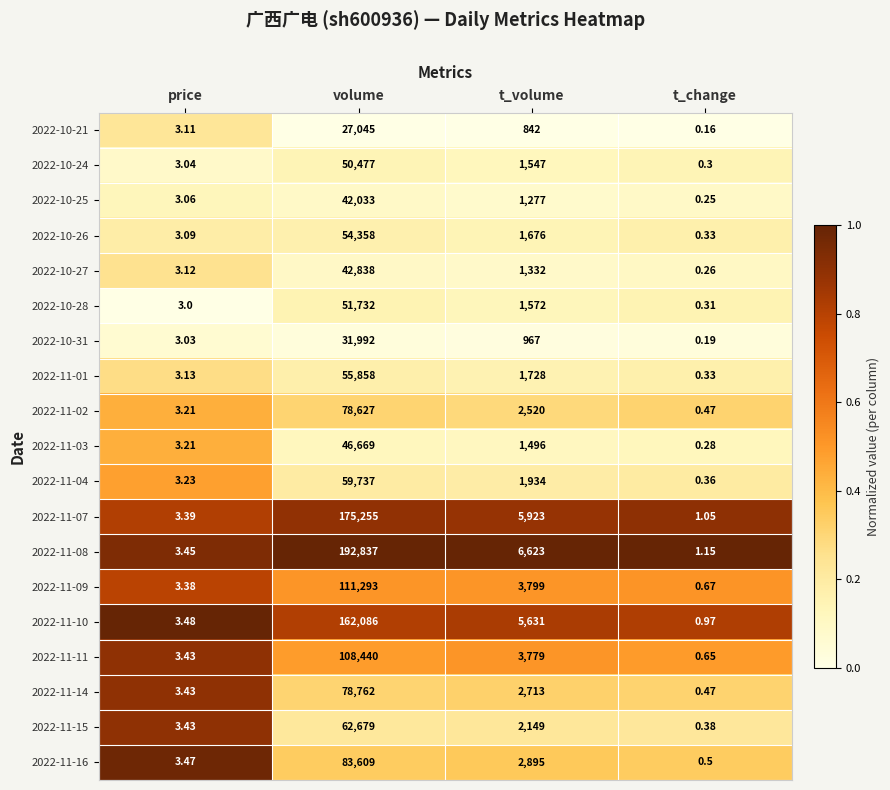

Which label corresponds to the largest value in the chart?

volume